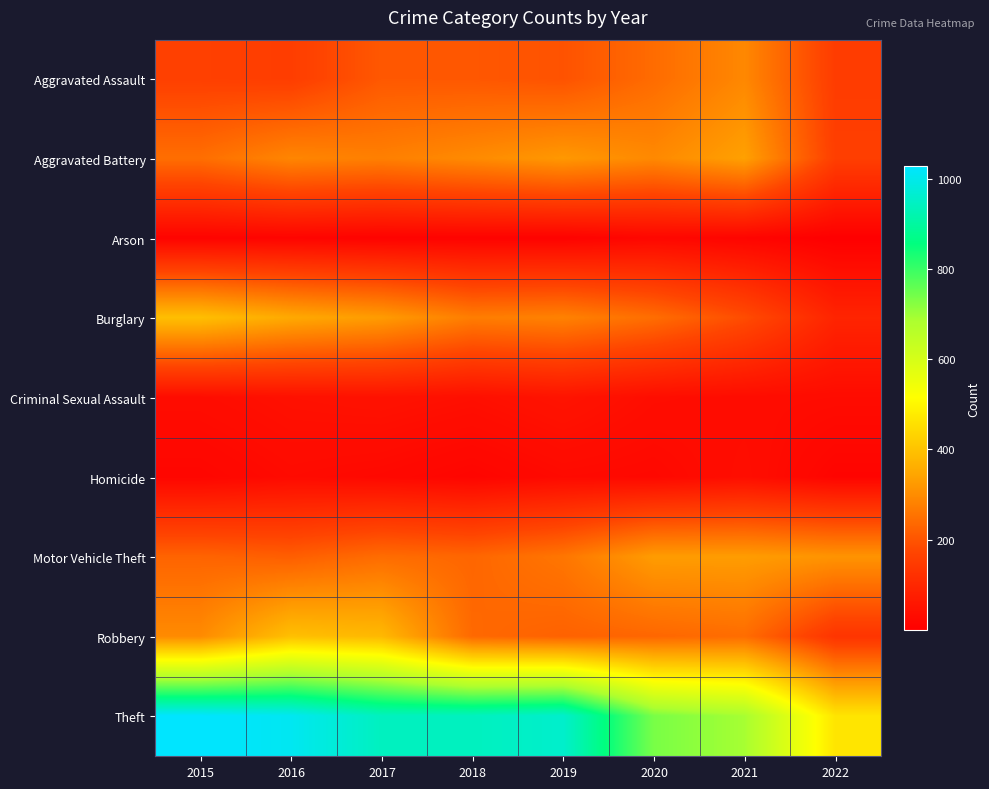

At which category is the sum across all series the highest?

2016